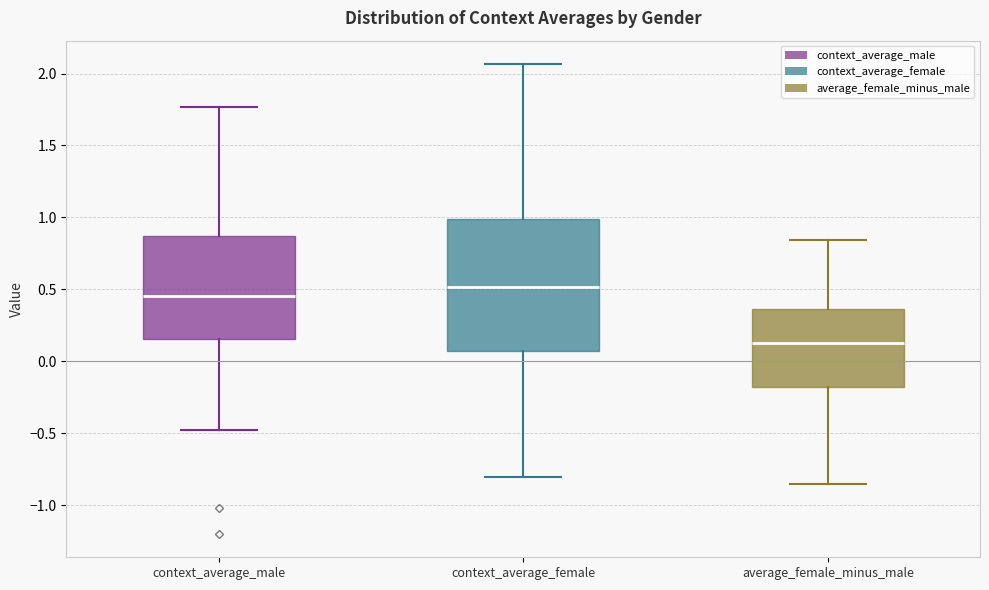

Where does the median line of the box for context_average_female sit on the y-axis? The values are not printed on the chart, so give them approximately, as read against the axis.

0.50